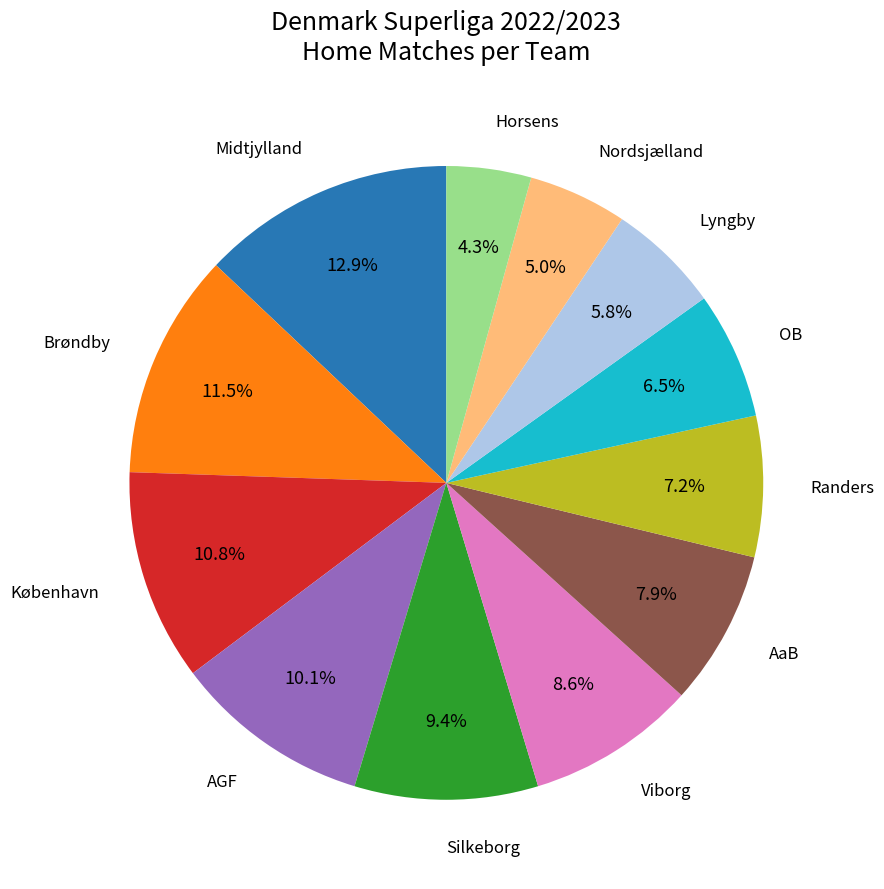

Is there any slice that represents more than half of the pie?

No